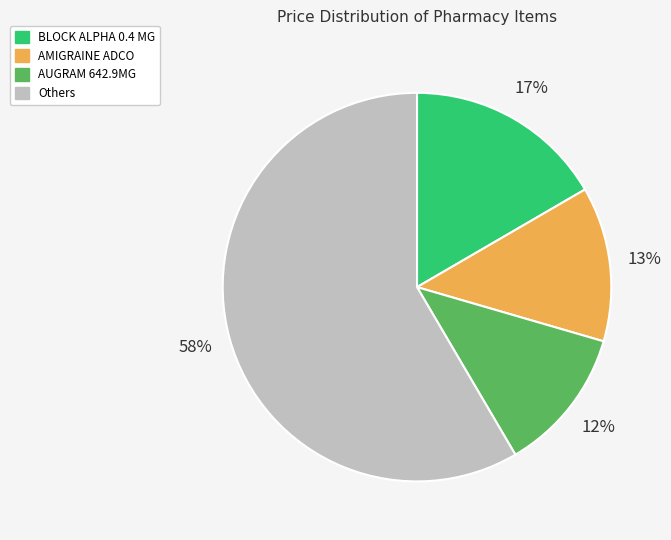

Does any single category account for the majority?

Yes